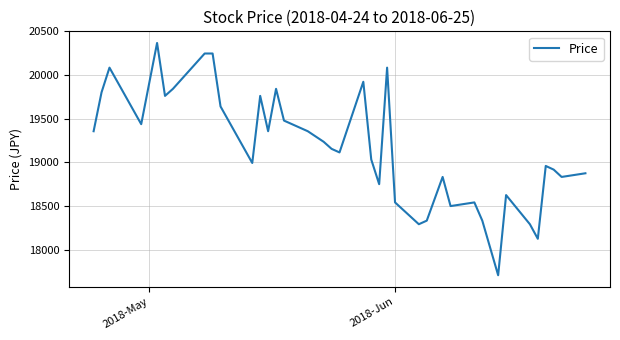

What is the maximum value shown in the chart?

20368